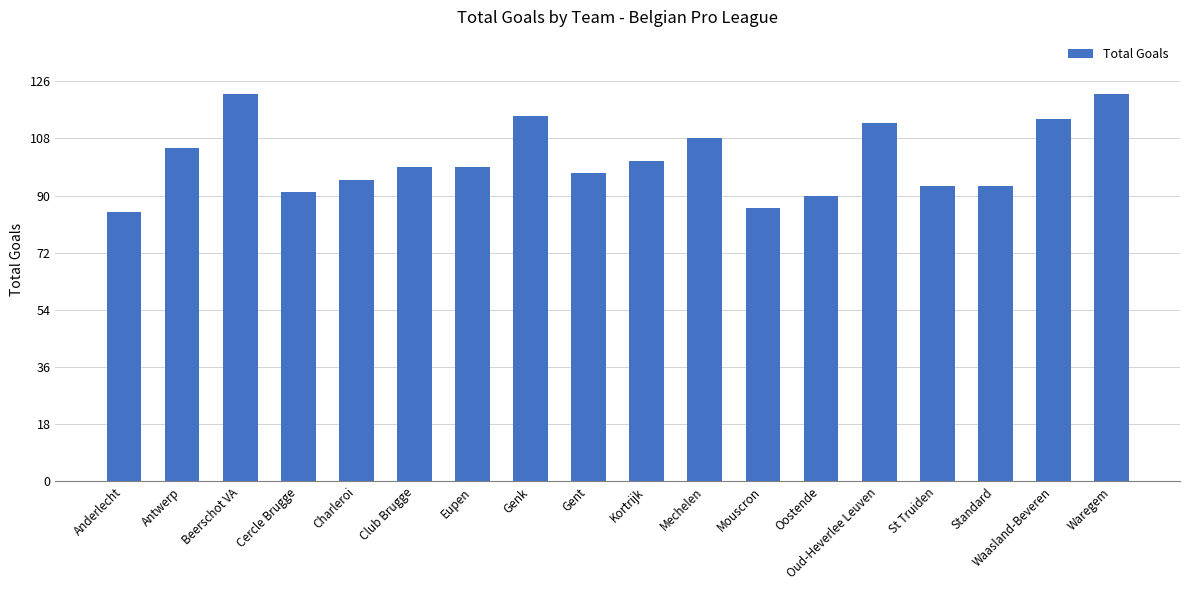

How many distinct data groups are displayed?

1